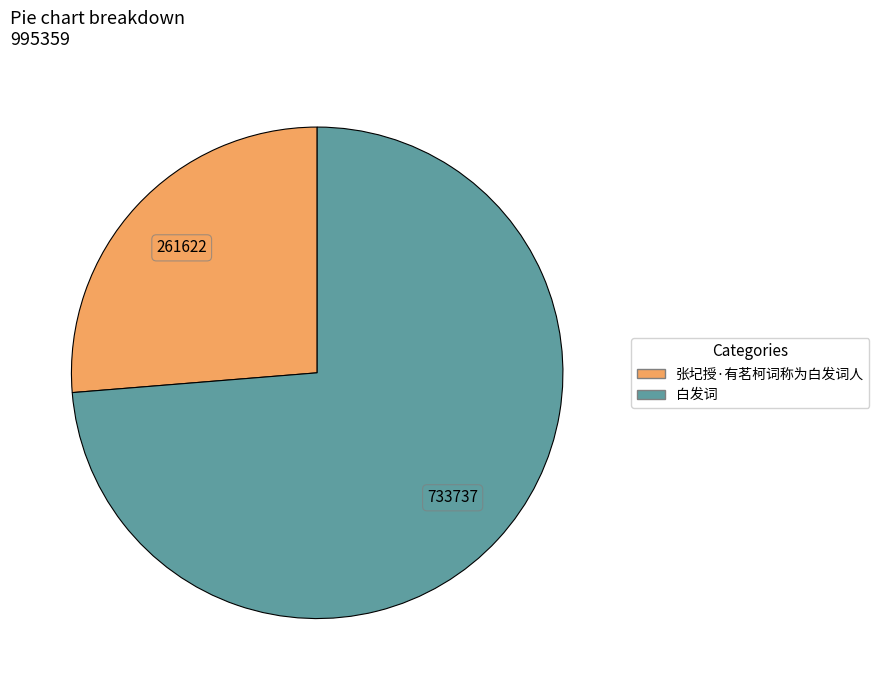

How many slices are in this pie chart?

2